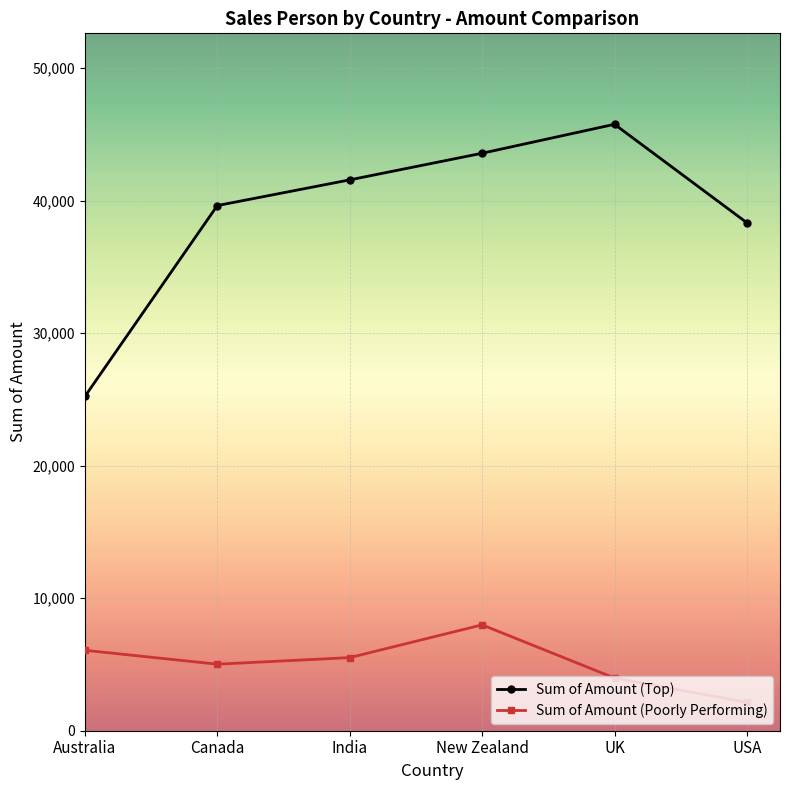

Is this an area chart (filled region under the line)?

No